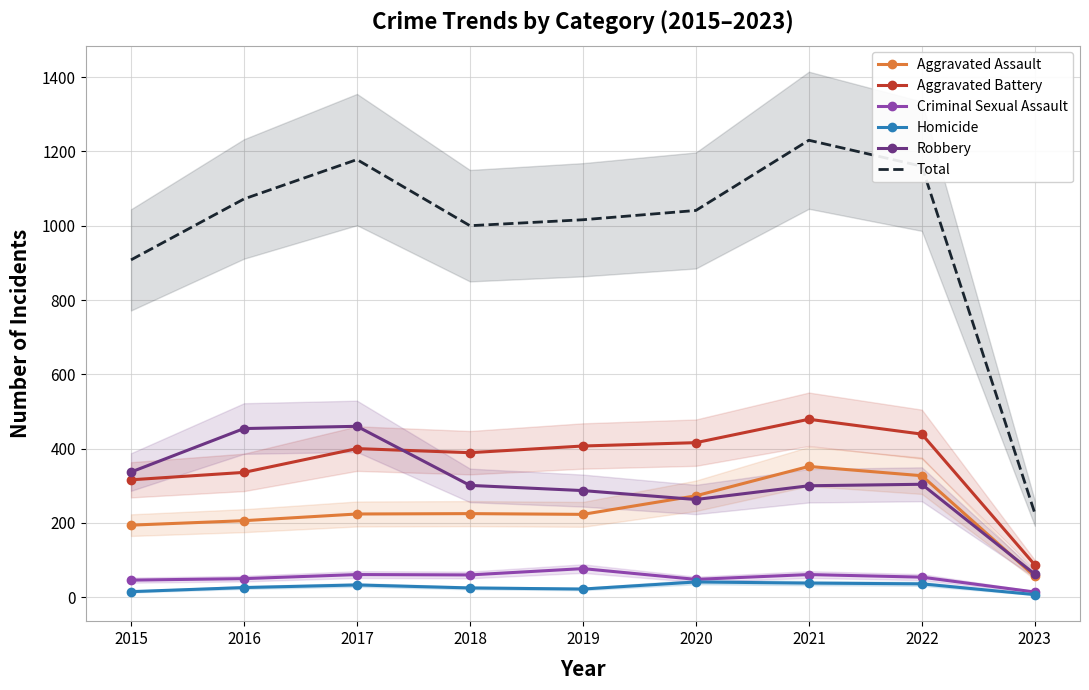

How many distinct data groups are displayed?

6